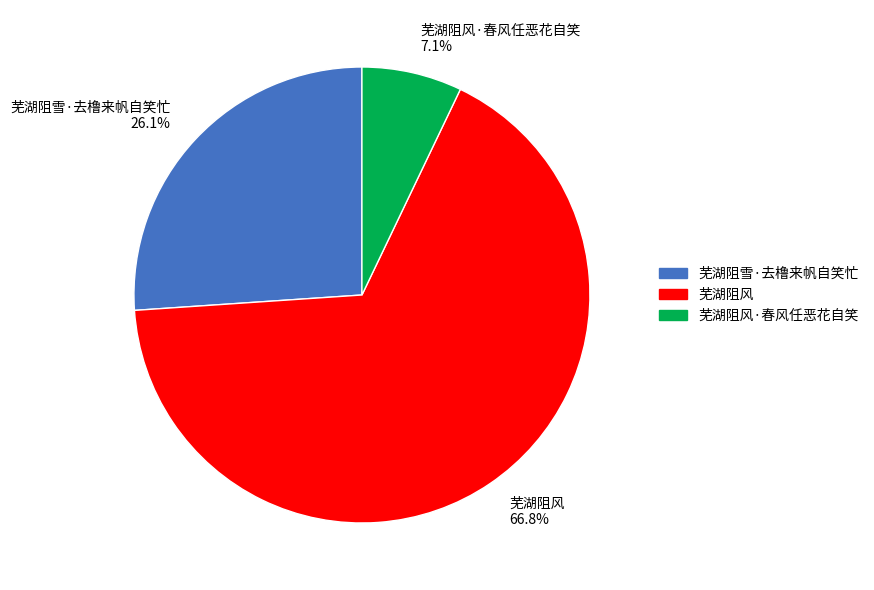

Between 芜湖阻风 and 芜湖阻雪·去橹来帆自笑忙, which is larger?

芜湖阻风